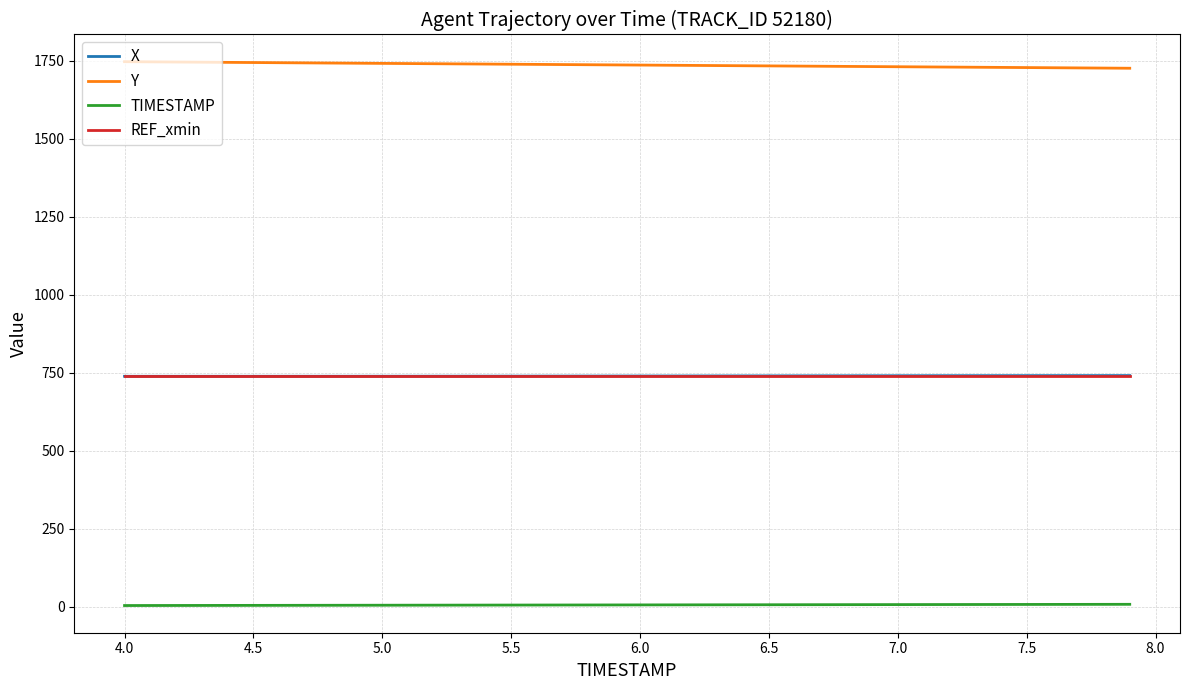

True or false: TIMESTAMP and Y intersect in this chart.

False